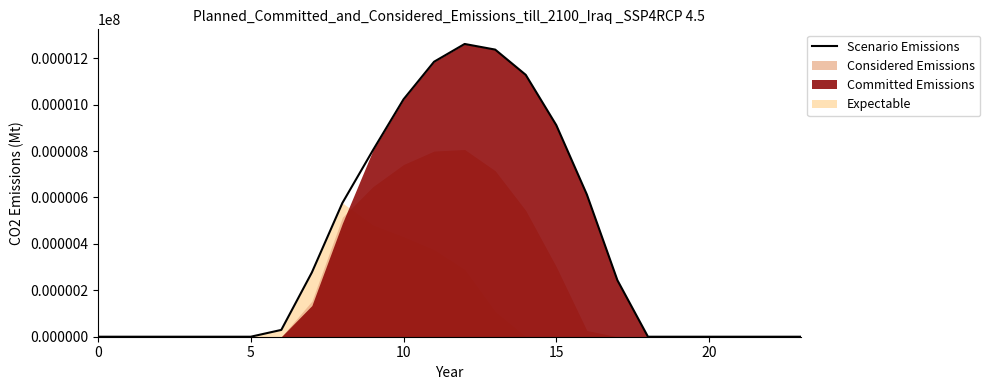

Where is the data nearest to the value 630?

16